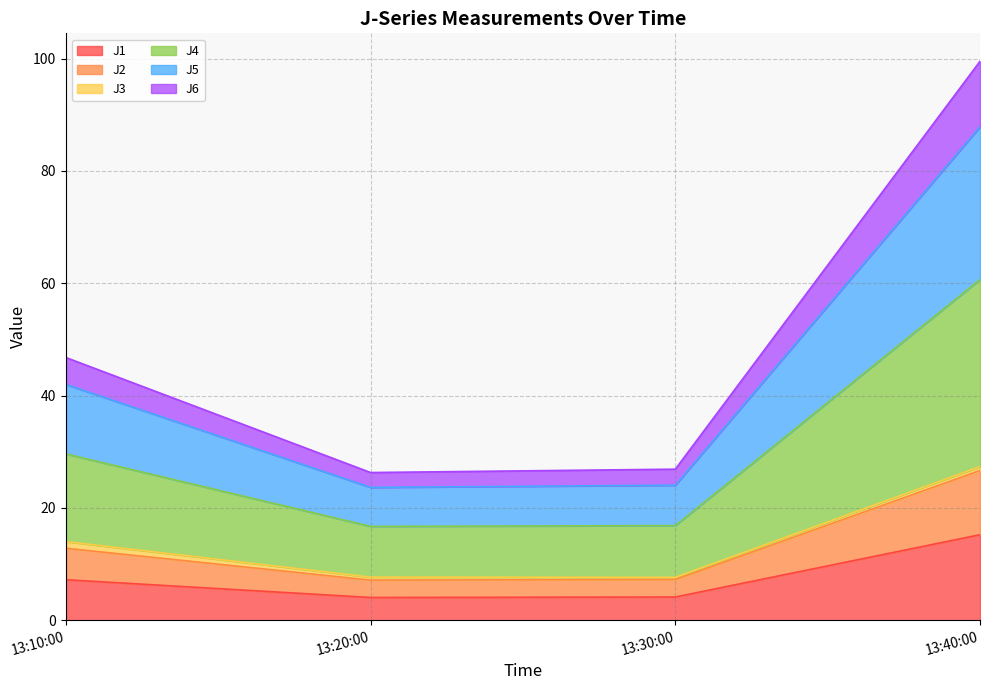

What is the highest value of the J1 series?

15.2